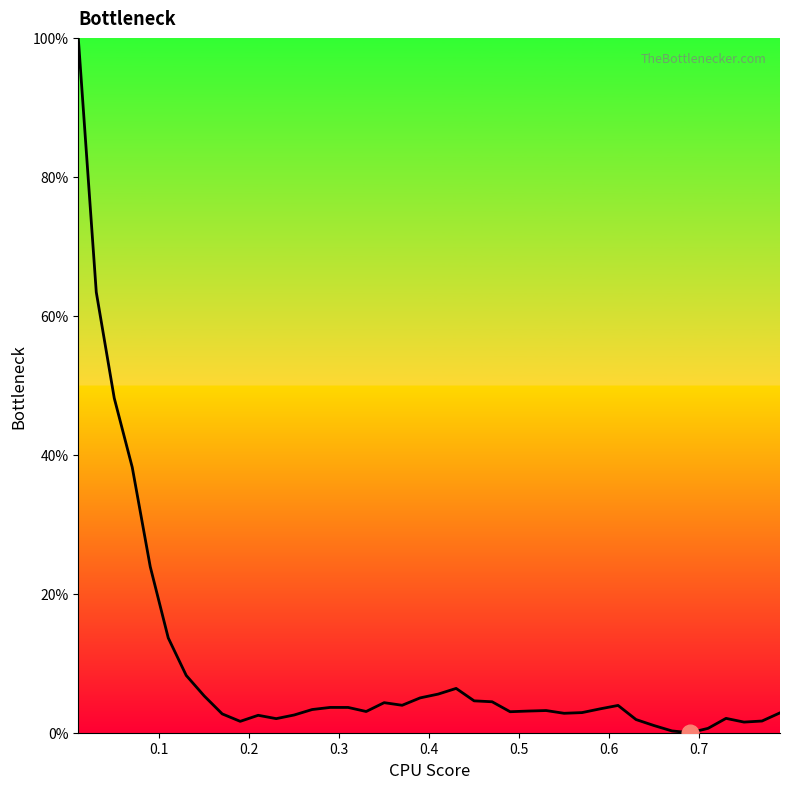

What is the average value?

9.9